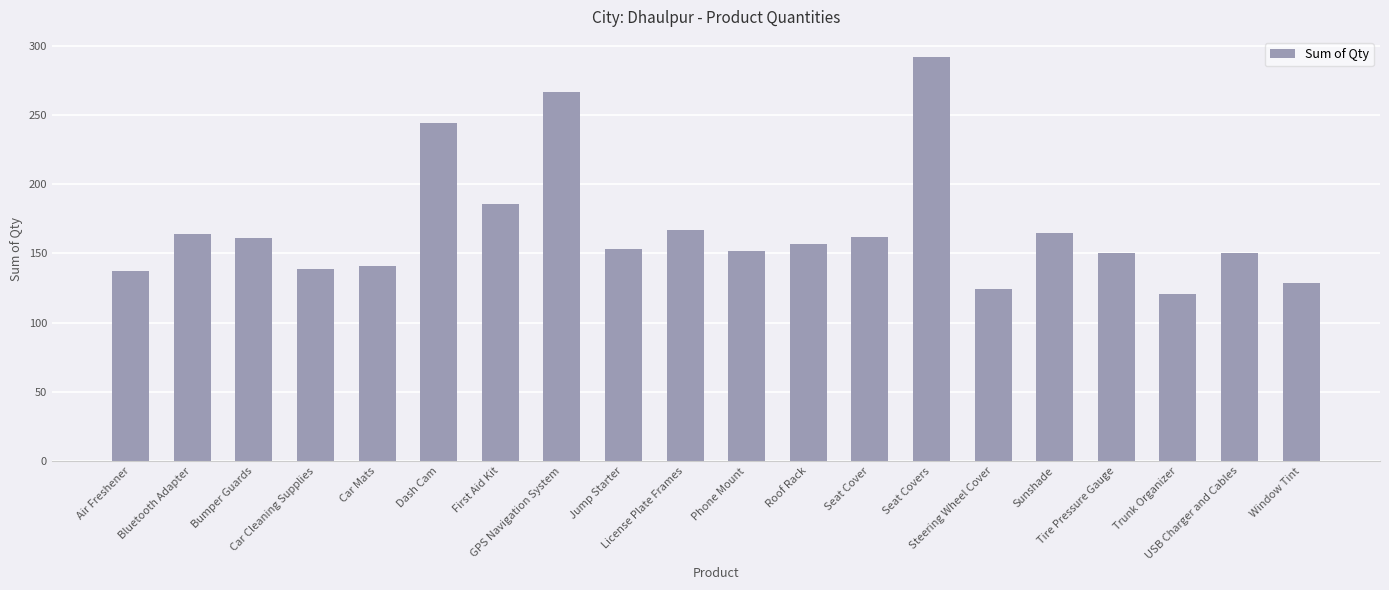

What is the label of the 13th bar from the left?

Seat Cover